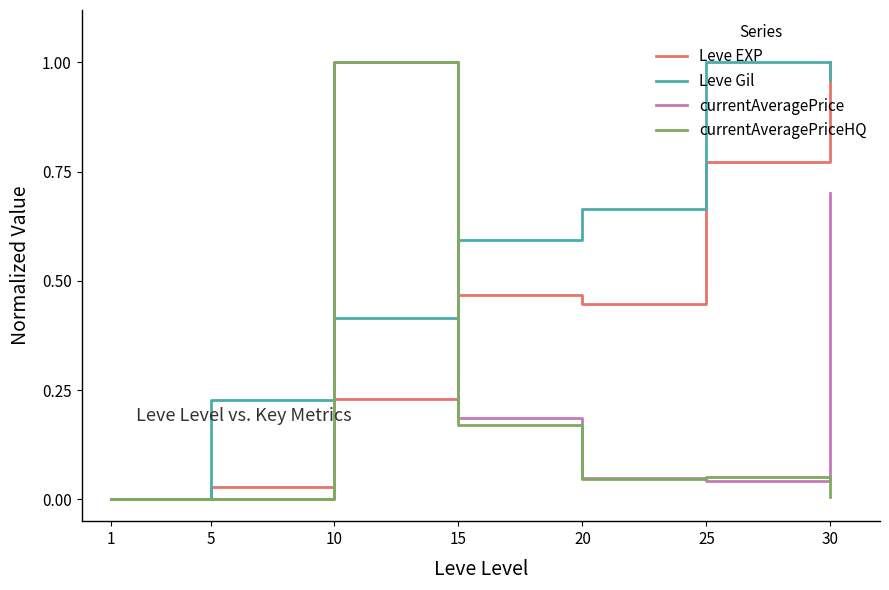

True or false: Leve Gil has a value of 0.0 at 1.

True